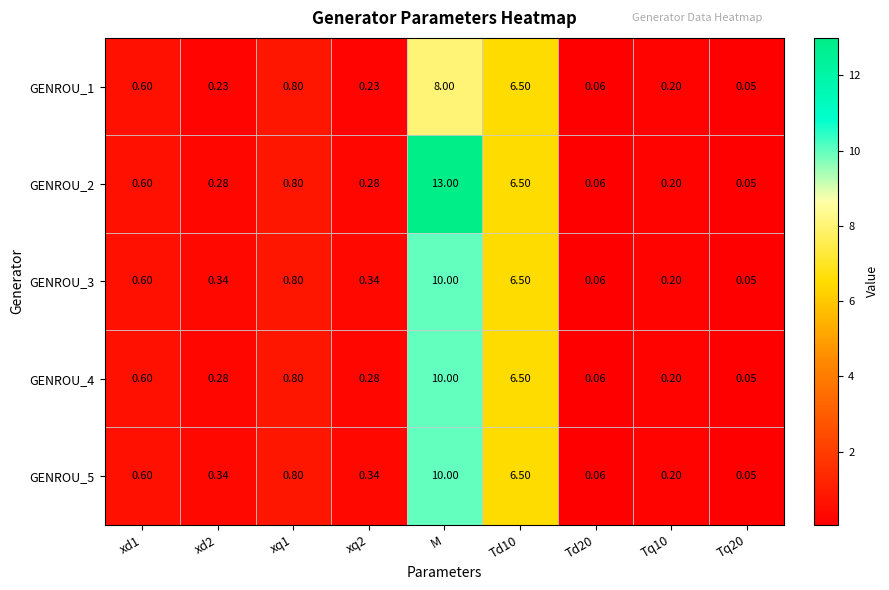

At which label does GENROU_1 reach its peak?

M